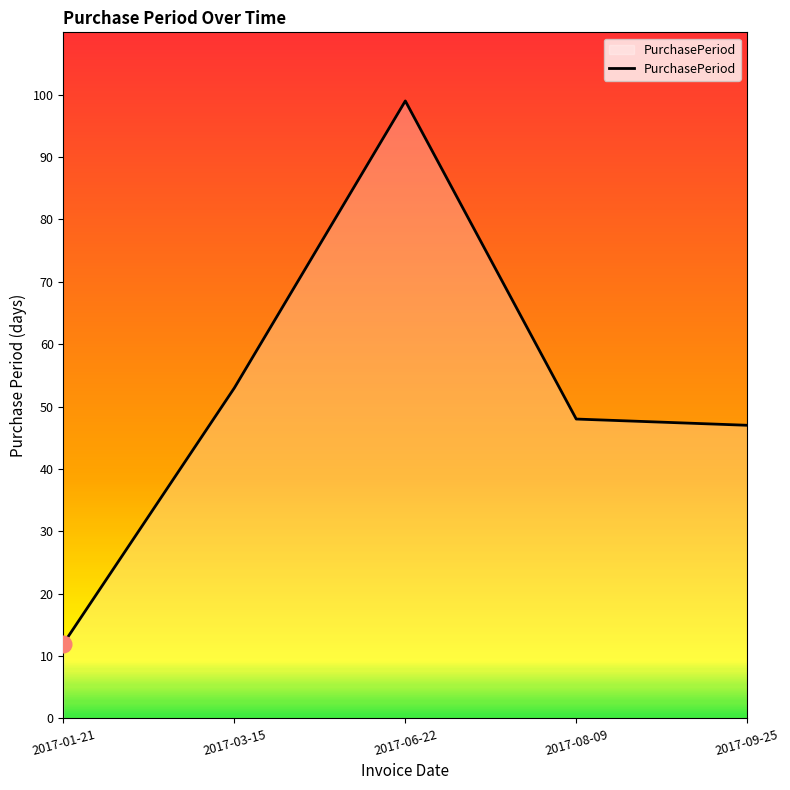

What is the difference between the values at 2017-08-09 and 2017-09-25?

1